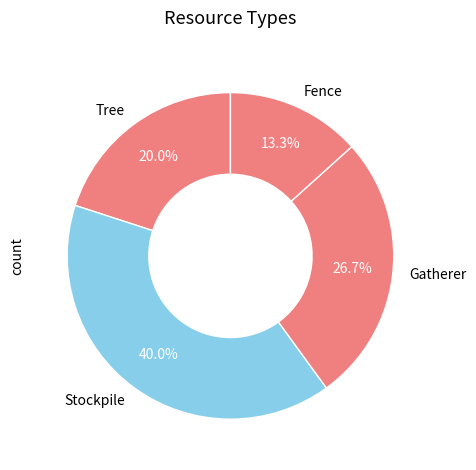

Does Fence represent more than half of the total?

No